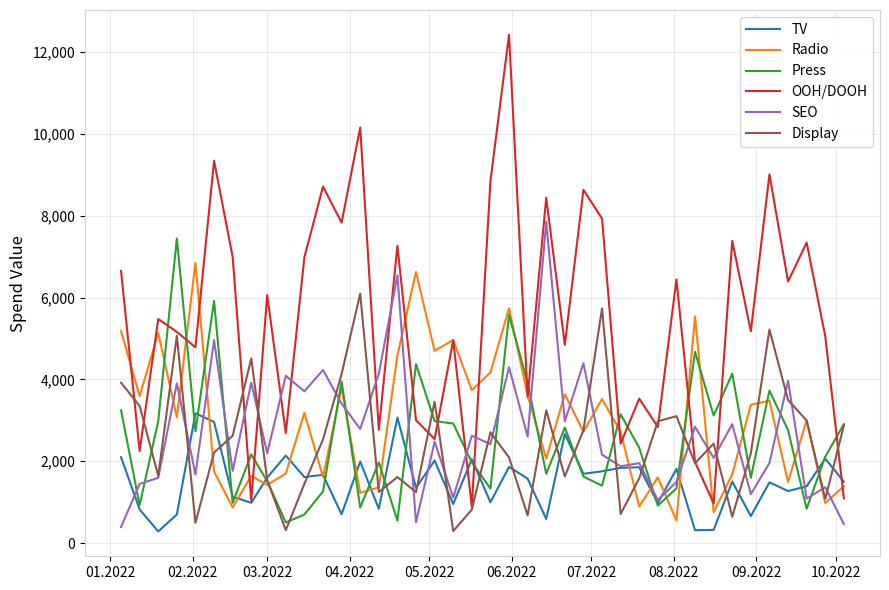

Which series has the widest spread of values?

OOH/DOOH